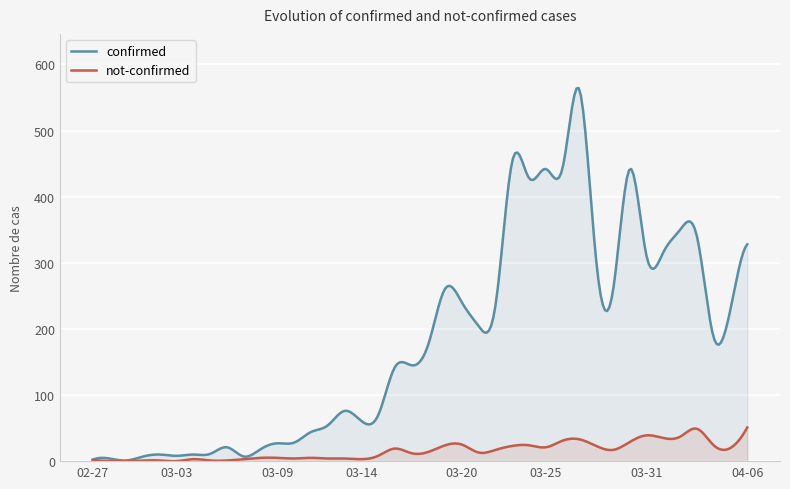

Between 2020-03-11 and 2020-03-19, which series saw the biggest shift?

confirmed